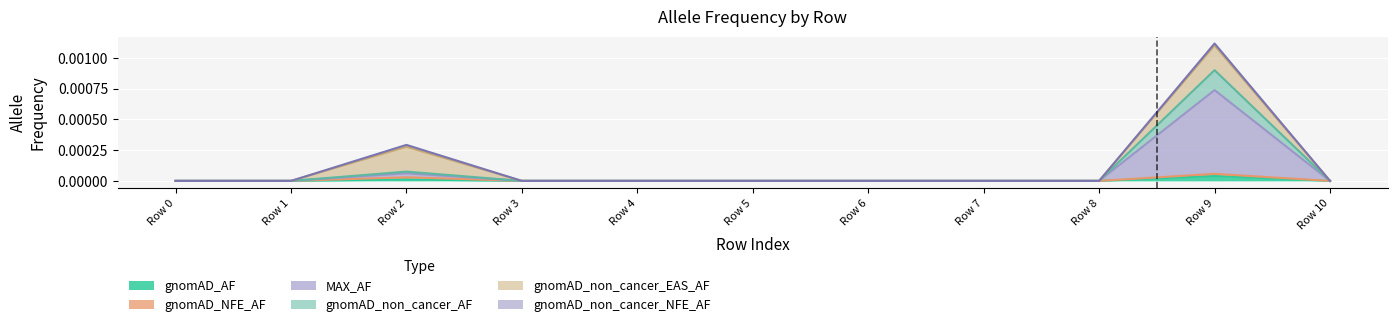

The value of gnomAD_AF at Row 4 is 0.0. True or false?

True